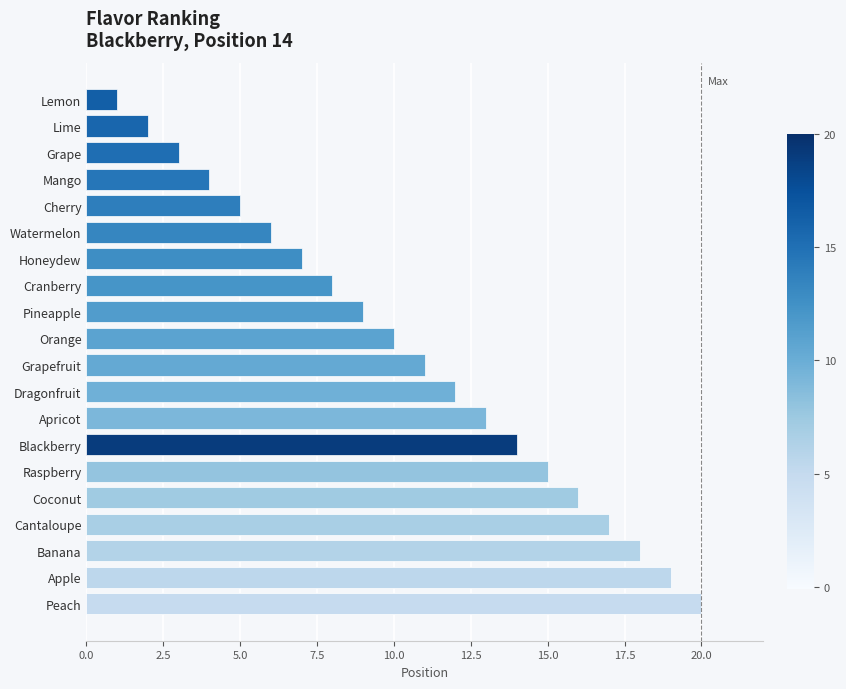

The chart shows a value of 11 at Grapefruit. True or false?

True